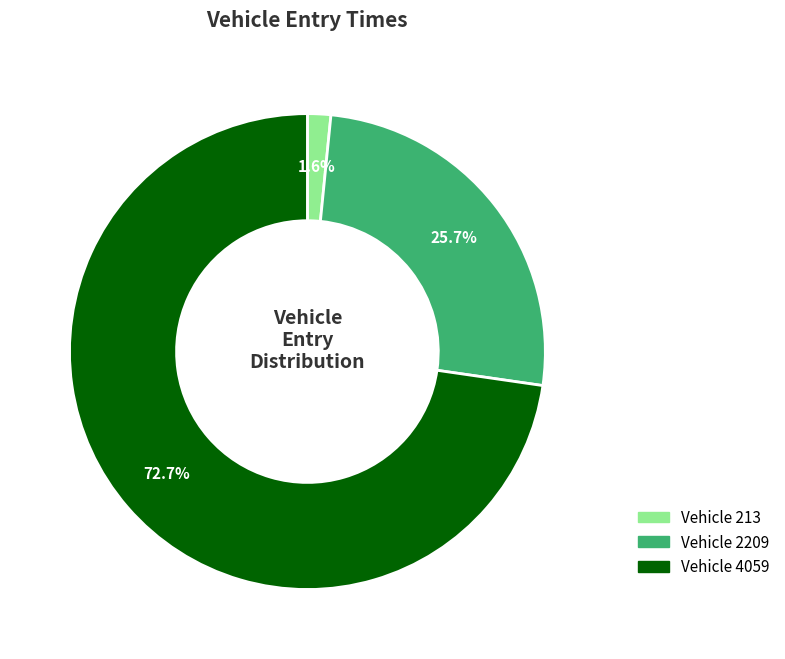

Does any single category account for the majority?

Yes